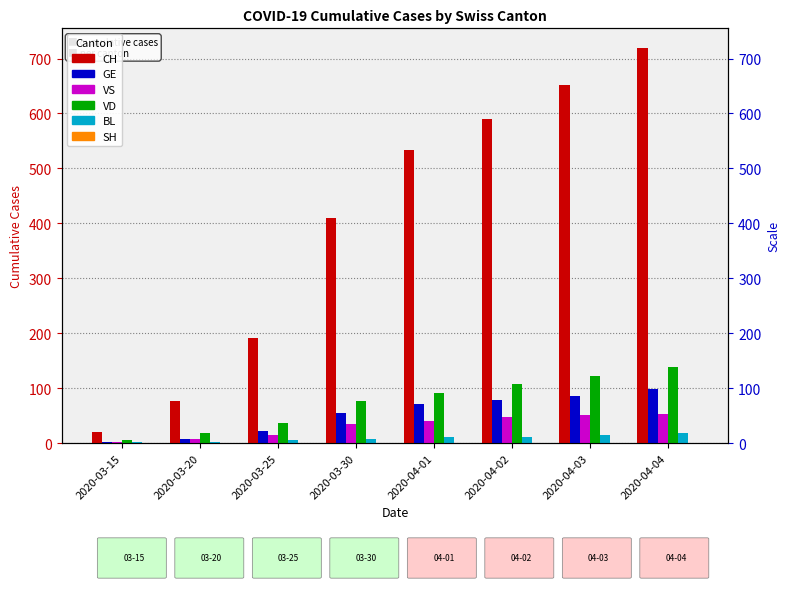

Reading left to right, extract all data points from this chart.

CH: 20	76	192	410	533	590	651	719
GE: 3	8	22	55	71	79	85	98
VS: 2	7	15	35	40	47	51	53
VD: 5	18	36	77	92	107	123	138
BL: 2	3	5	7	11	12	14	19
SH: 0	0	0	0	1	1	1	1